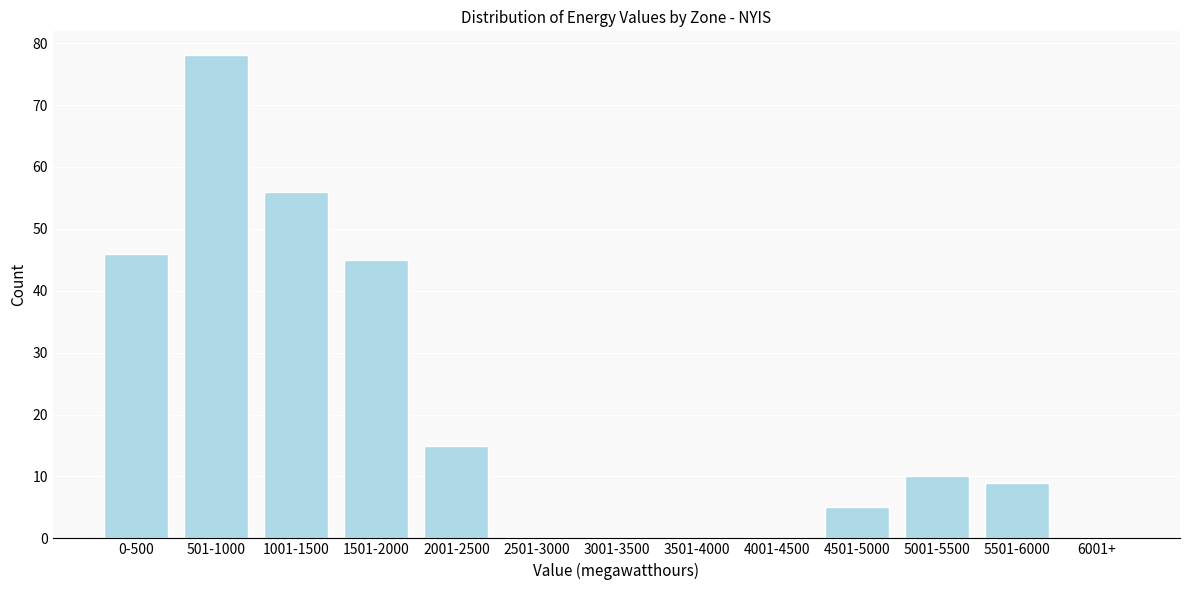

Reading left to right, extract all data points from this chart.

0-500=46	501-1000=78	1001-1500=56	1501-2000=45	2001-2500=15	2501-3000=0	3001-3500=0	3501-4000=0	4001-4500=0	4501-5000=5	5001-5500=10	5501-6000=9	6001+=0